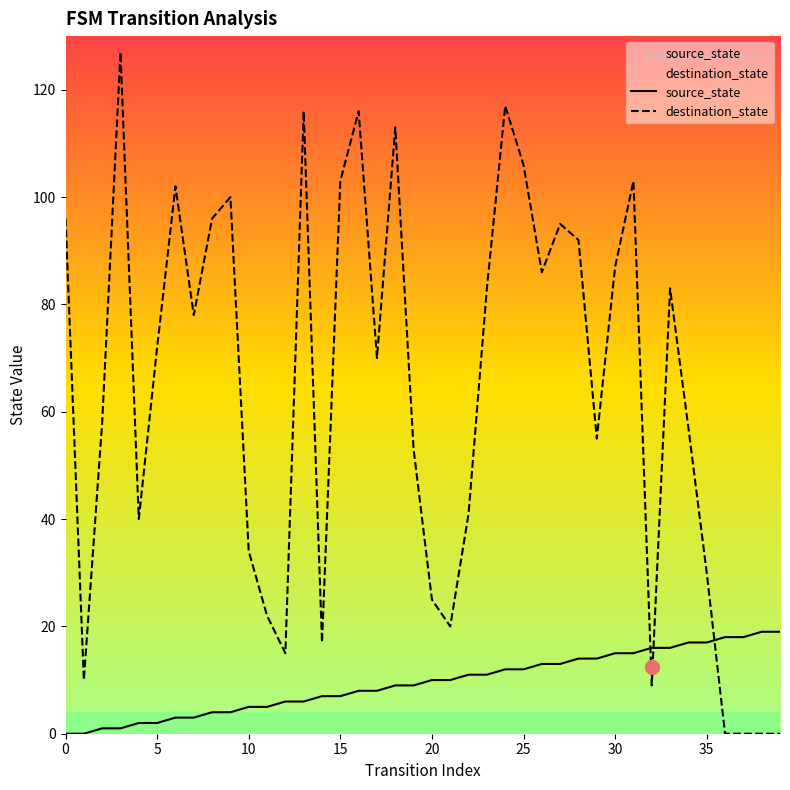

At which label does source_state first exceed 10?

22